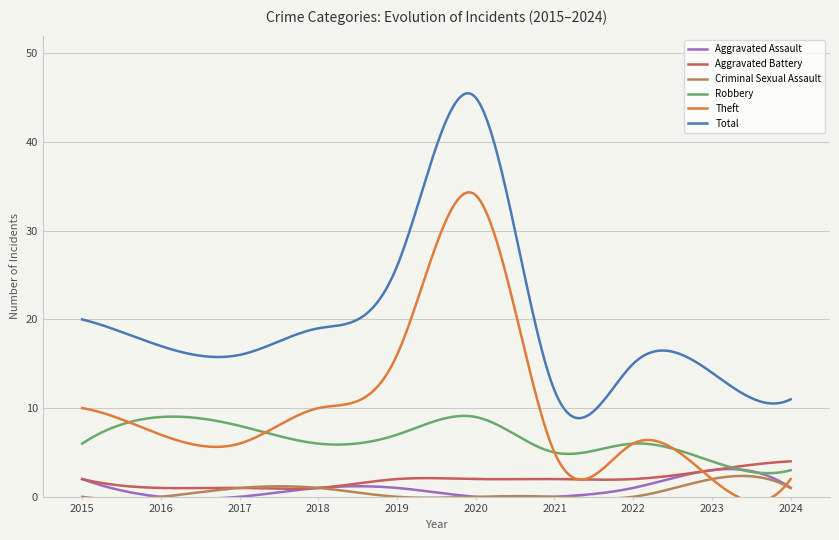

How many Robbery values are between 5 and 8?

6